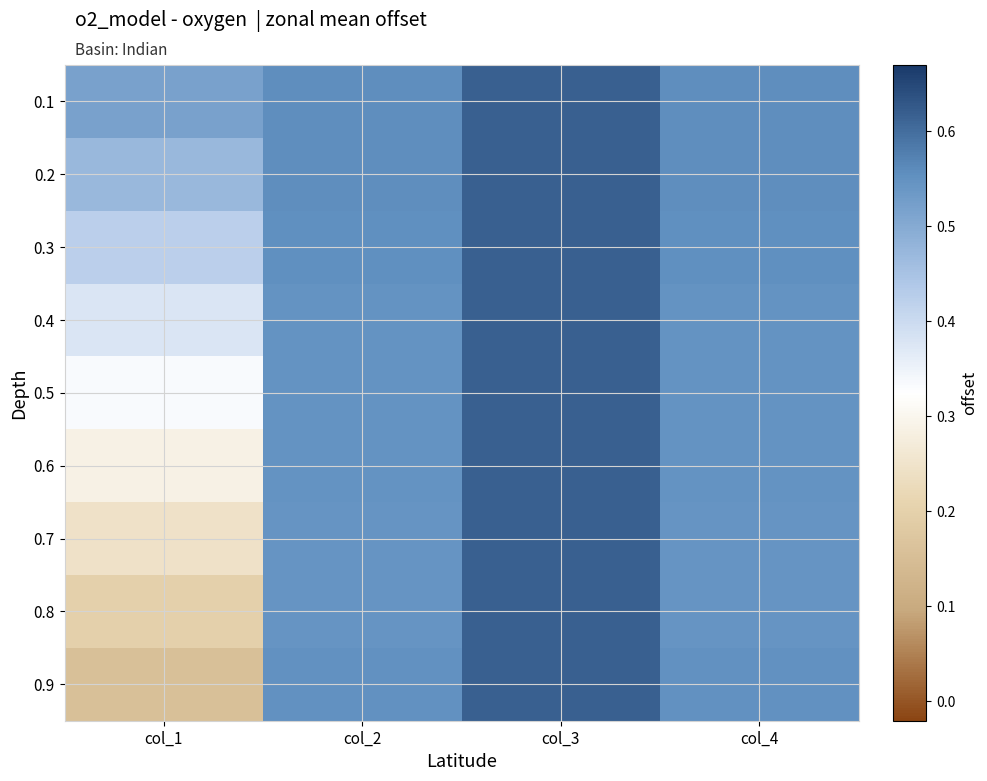

Reading right to left, list all the values displayed in this chart.

0.1: col_4=0.6	col_3=0.6	col_2=0.6	col_1=0.5
0.2: col_4=0.6	col_3=0.6	col_2=0.6	col_1=0.5
0.3: col_4=0.6	col_3=0.6	col_2=0.6	col_1=0.4
0.4: col_4=0.5	col_3=0.6	col_2=0.5	col_1=0.4
0.5: col_4=0.5	col_3=0.6	col_2=0.5	col_1=0.3
0.6: col_4=0.5	col_3=0.6	col_2=0.5	col_1=0.3
0.7: col_4=0.5	col_3=0.6	col_2=0.5	col_1=0.2
0.8: col_4=0.5	col_3=0.6	col_2=0.5	col_1=0.2
0.9: col_4=0.5	col_3=0.6	col_2=0.5	col_1=0.2